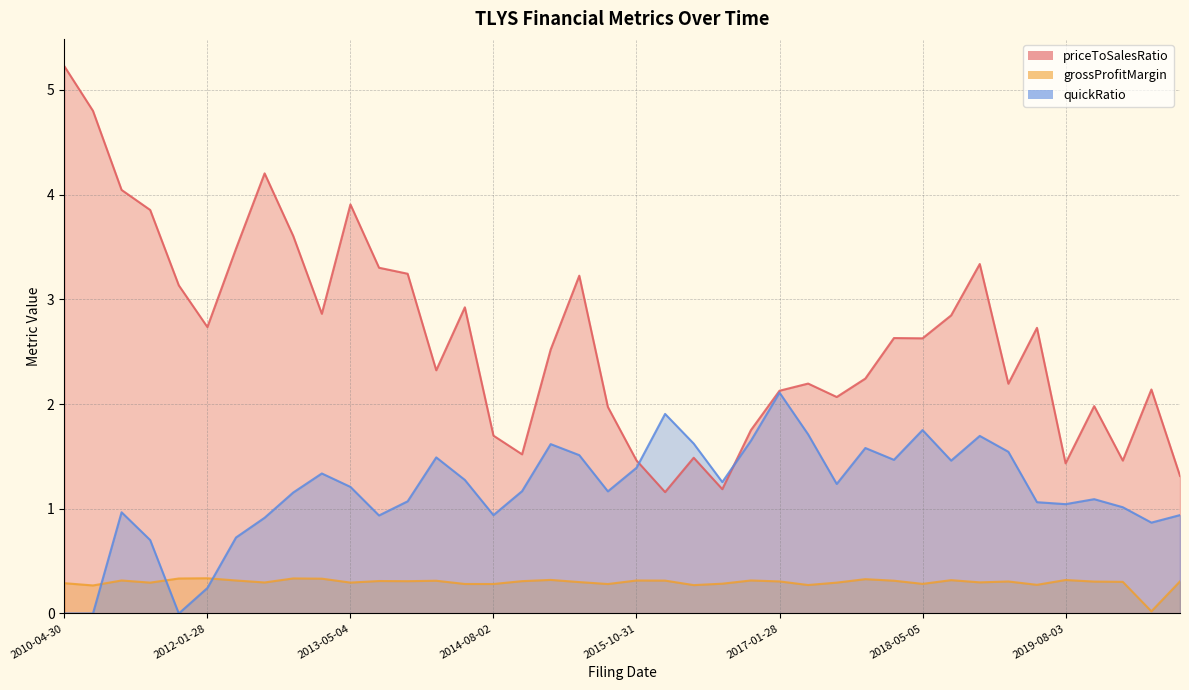

How many interior local peaks does the quickRatio series have?

10